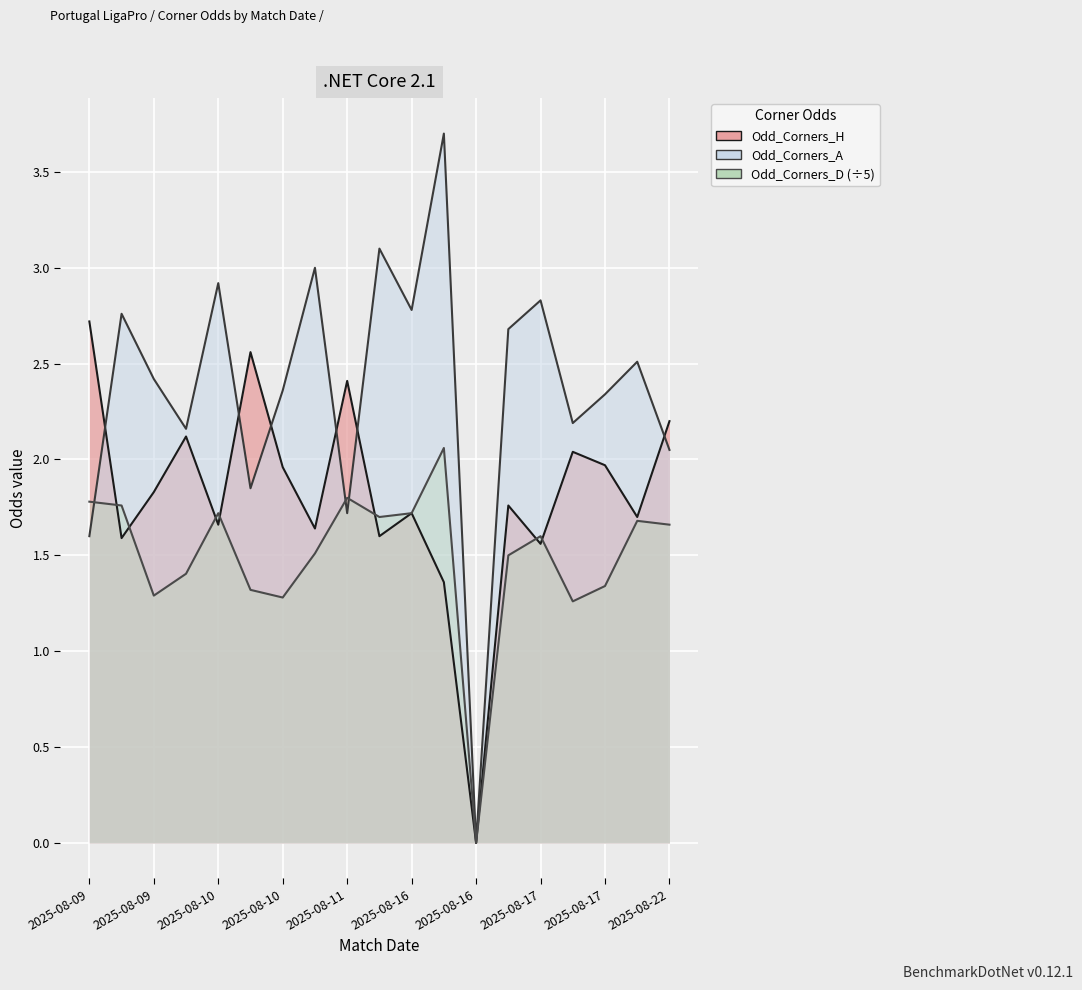

How many intersections are there between Odd_Corners_D and Odd_Corners_H?

7